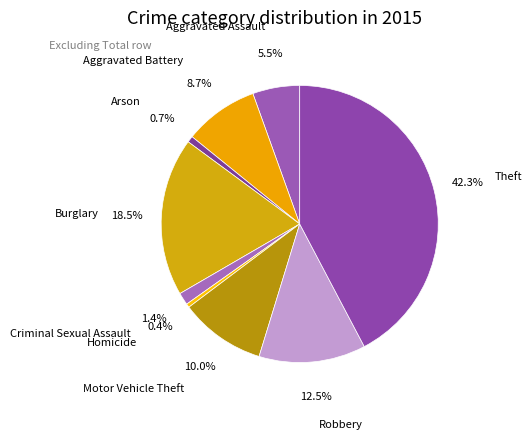

Is there a majority slice in this chart?

No